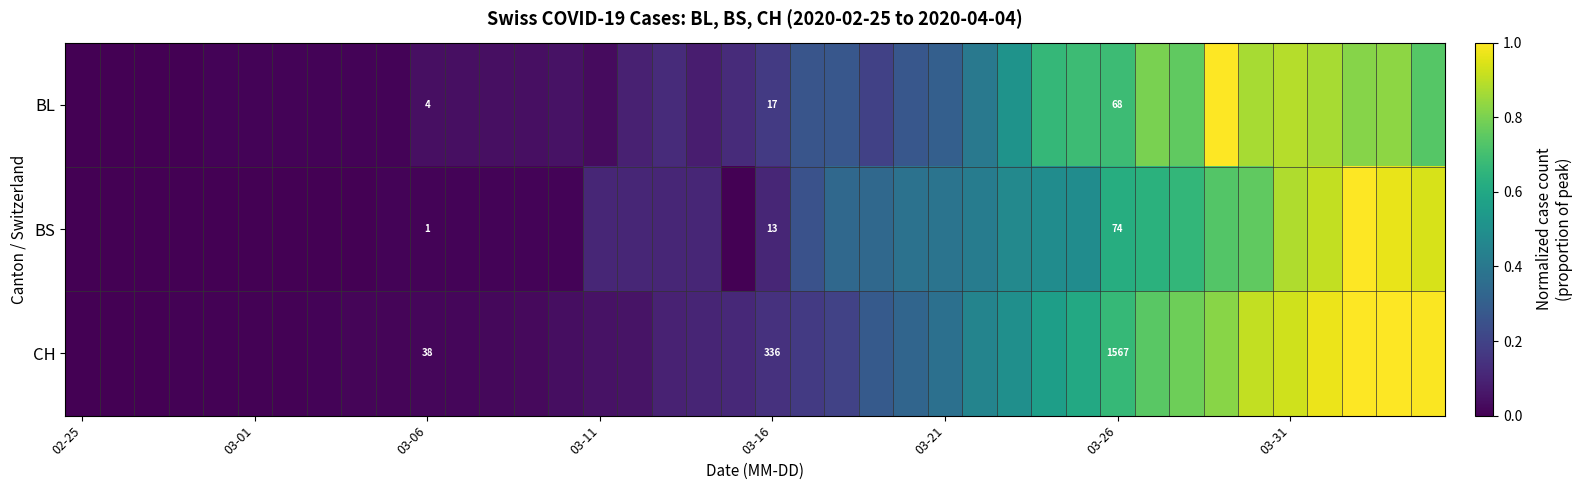

Rank the series at 03-16 from lowest to highest value.

BS, CH, BL